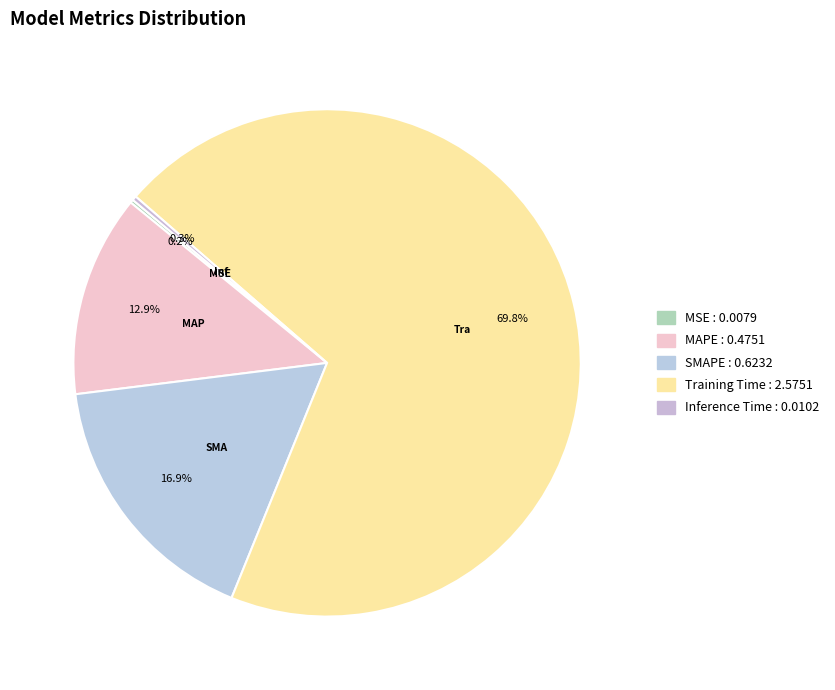

Which category accounts for the majority?

Training Time